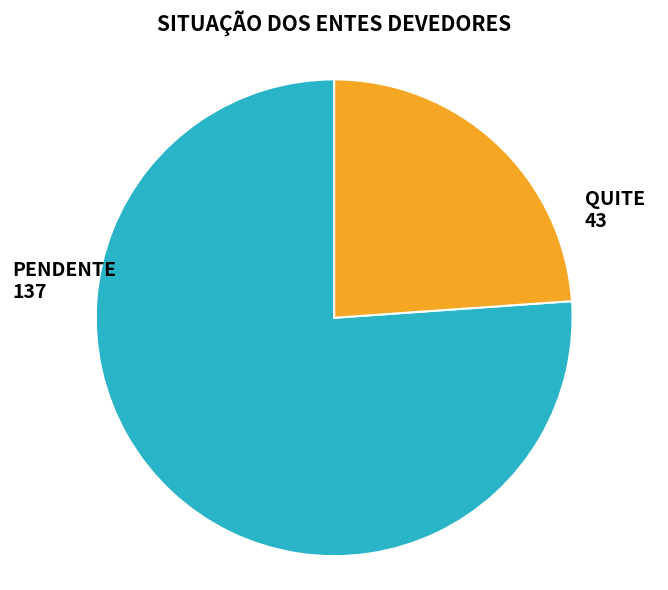

Which slice is the smallest?

QUITE